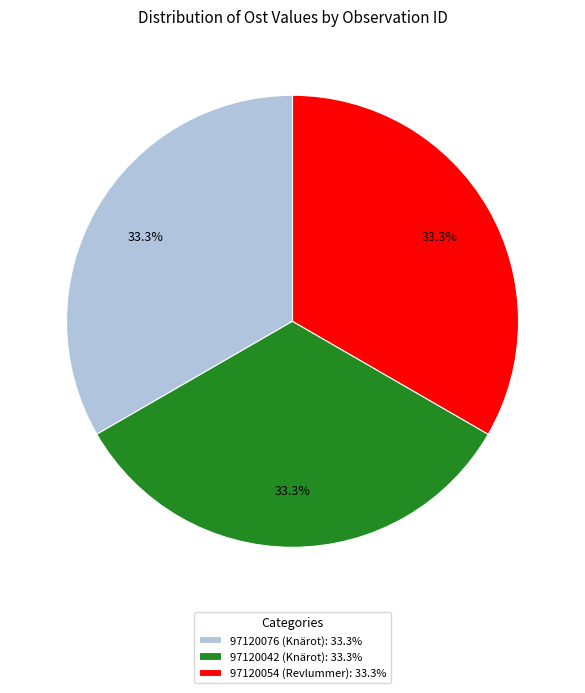

What portion of the pie excludes 97120076 (Knärot)?

66.7%